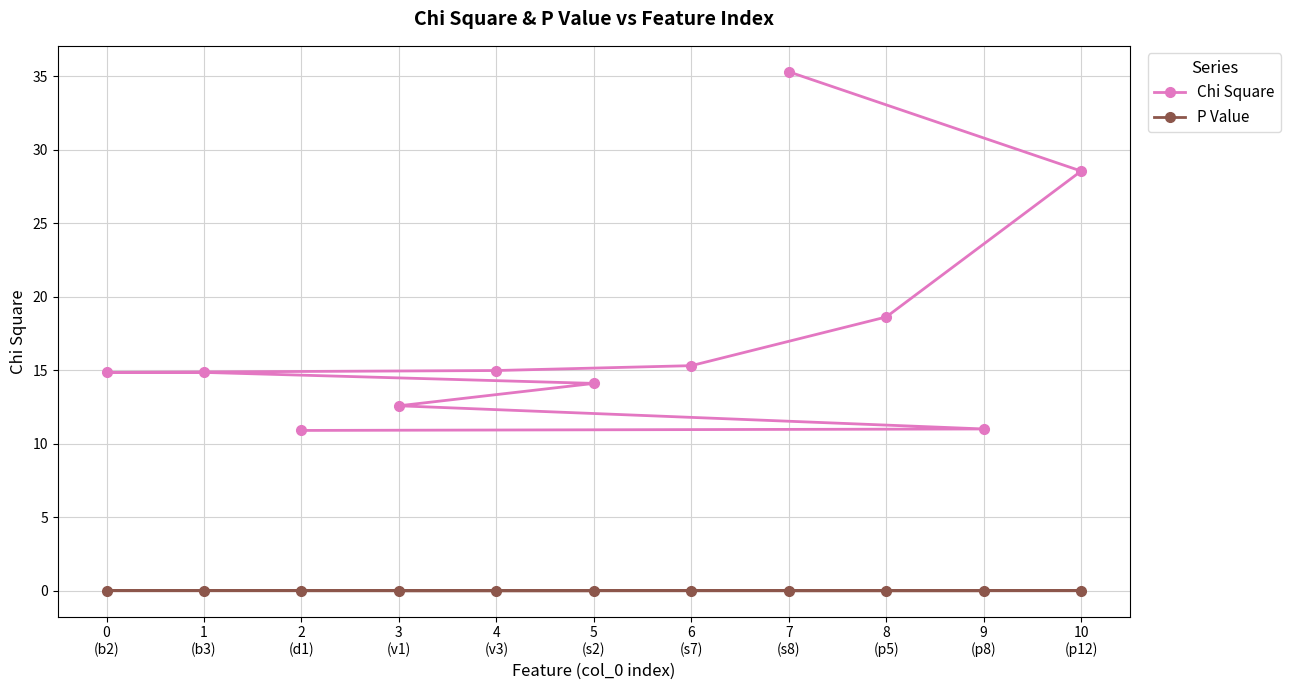

Count the number of data series in this chart.

2